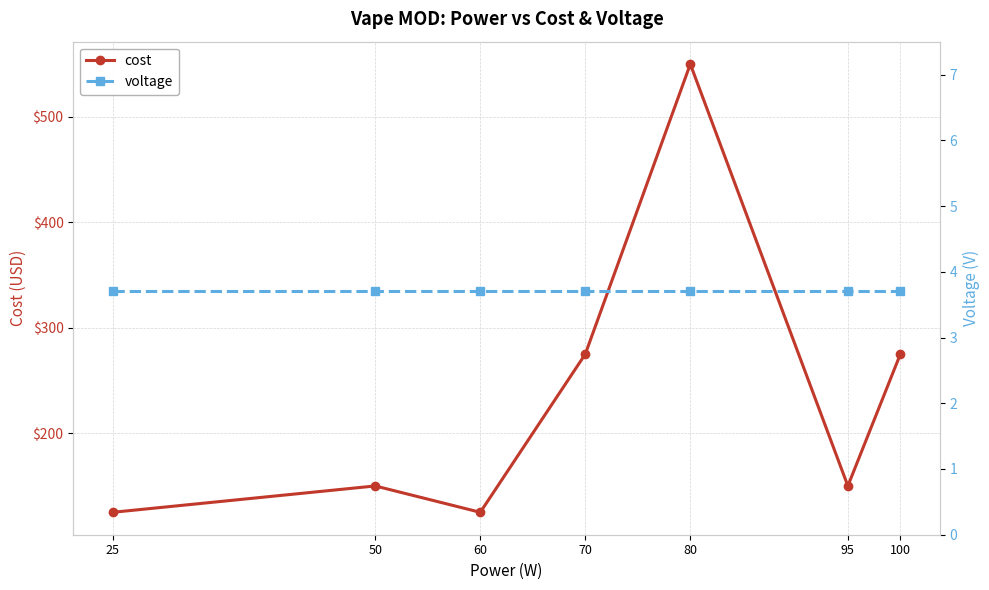

The value of voltage at 50 is 3.7. True or false?

True